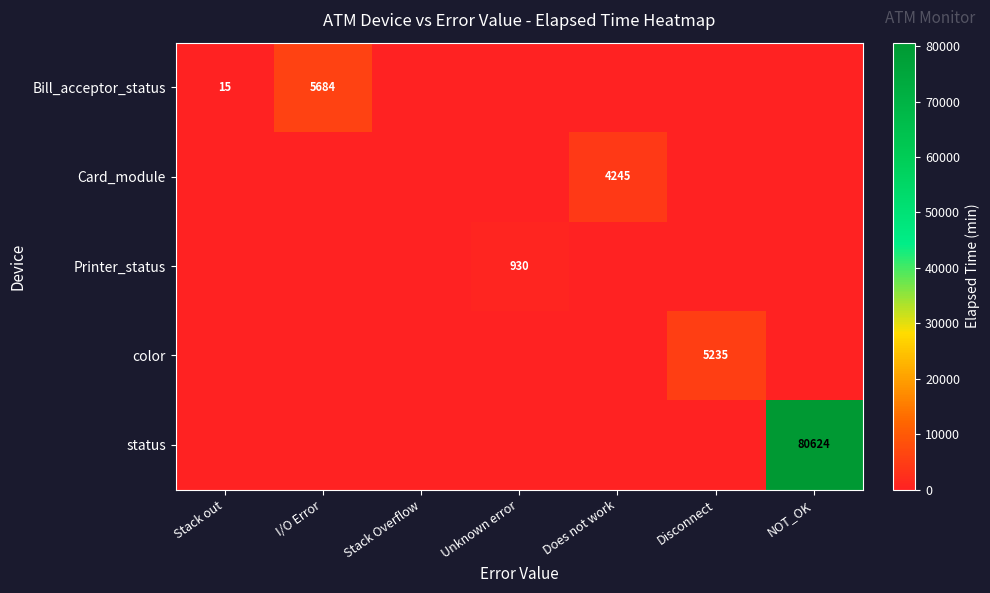

Is it true that Printer_status equals 1391 at Unknown error?

False